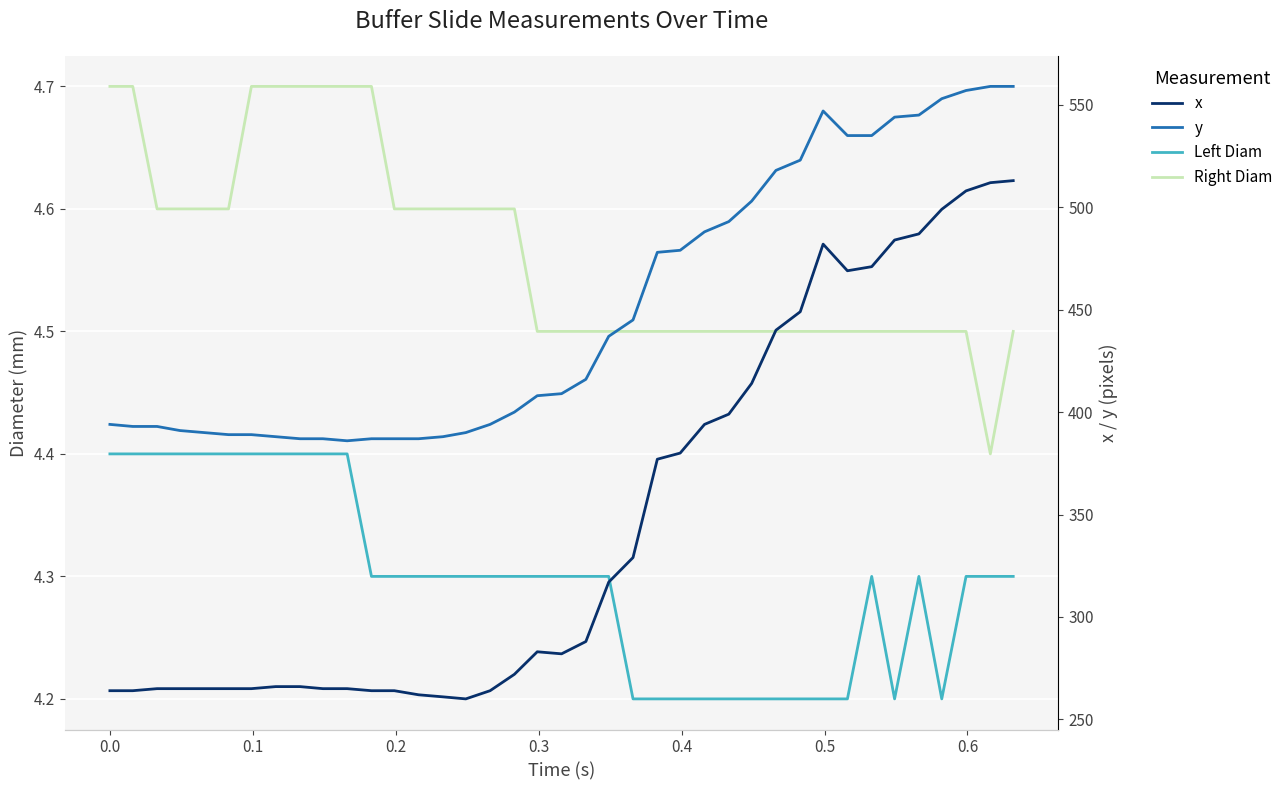

How many lines are shown in the chart?

4